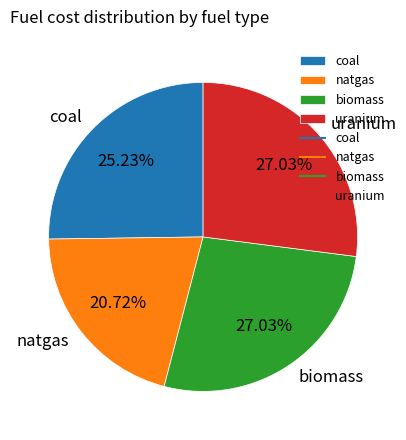

True or false: uranium accounts for 27% of the total.

True